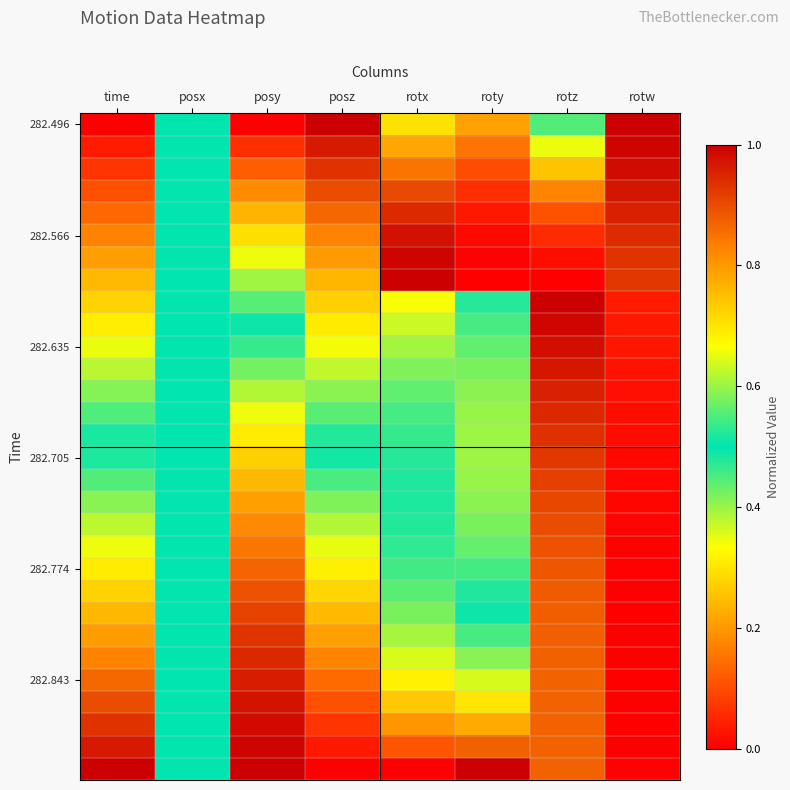

Count the number of data series in this chart.

30